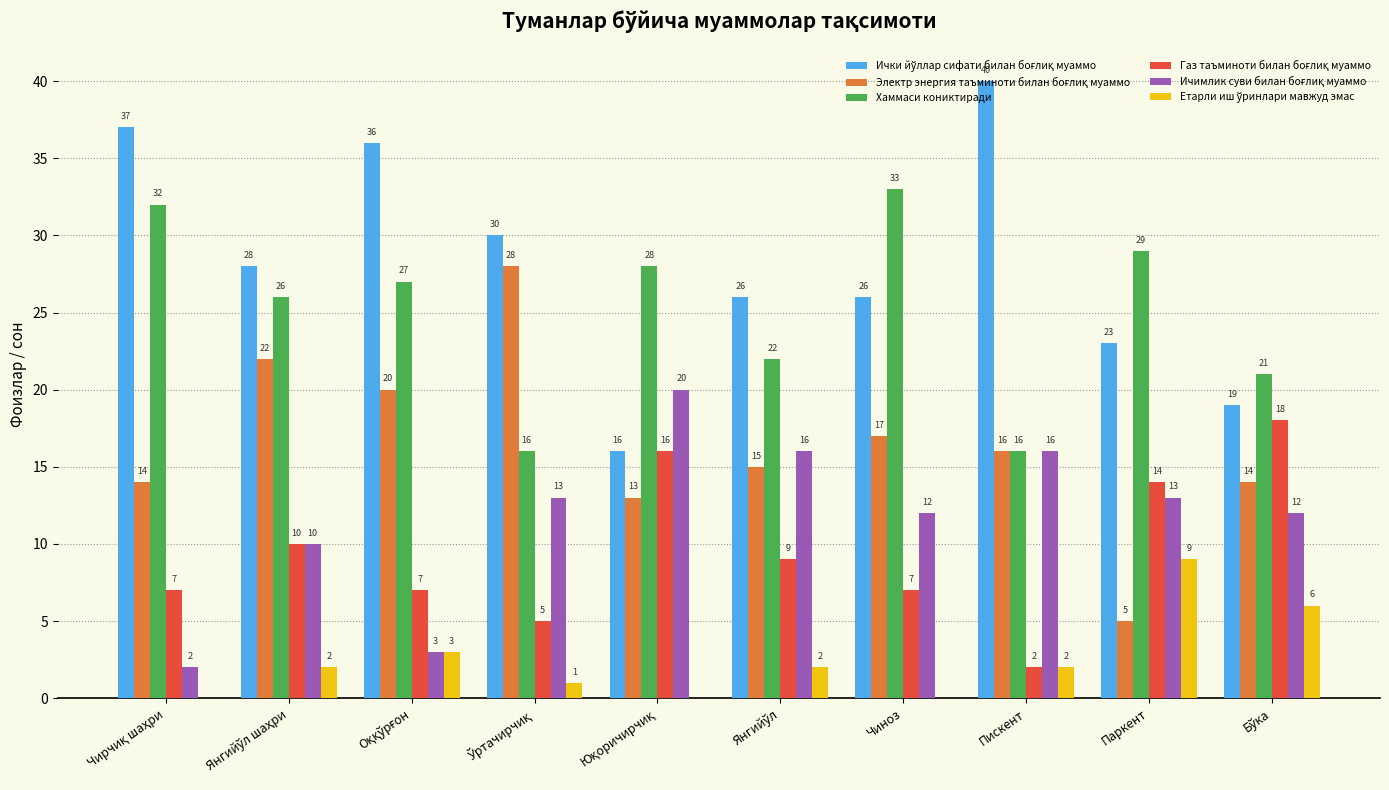

What is the total value across all series at Паркент?

93